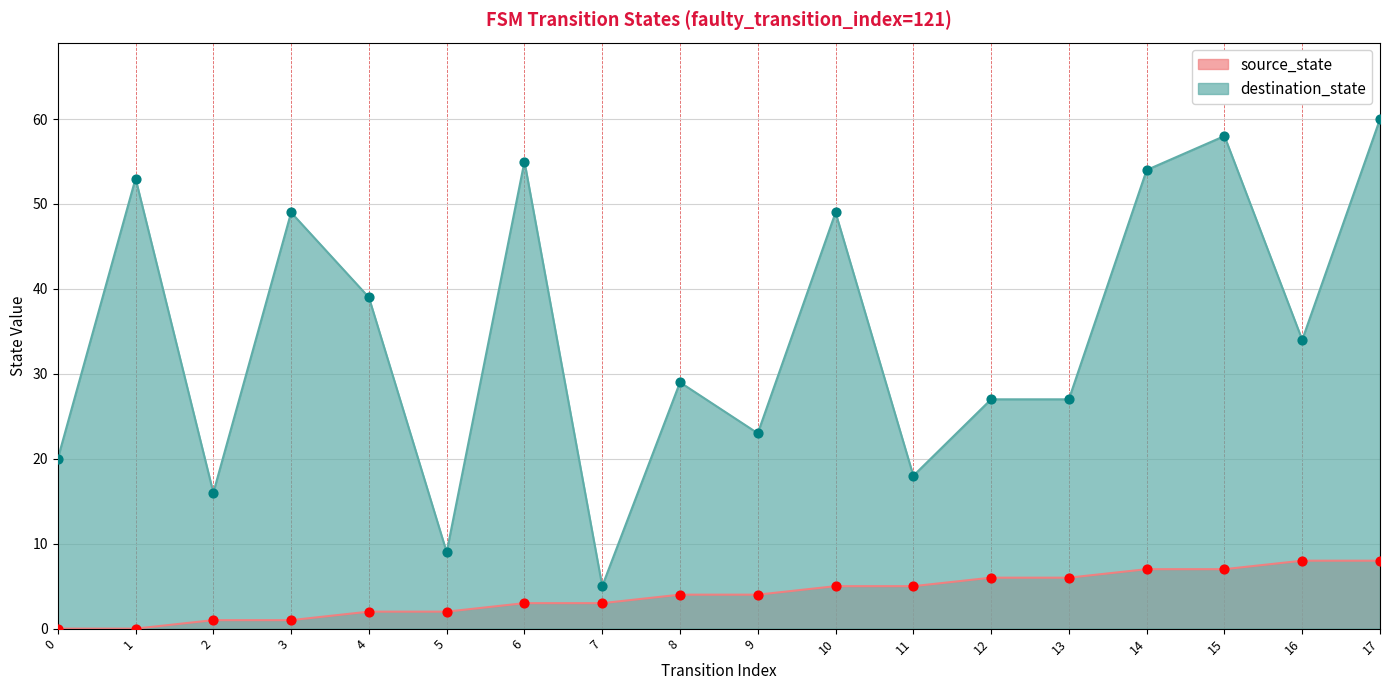

What is the total value across all series at 2?

17